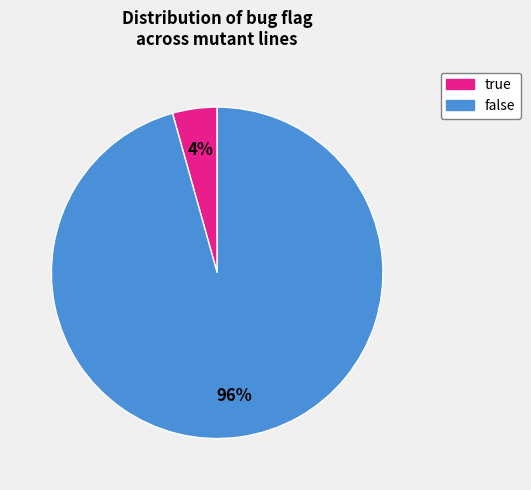

To the nearest percent, what is the average slice percentage?

50%